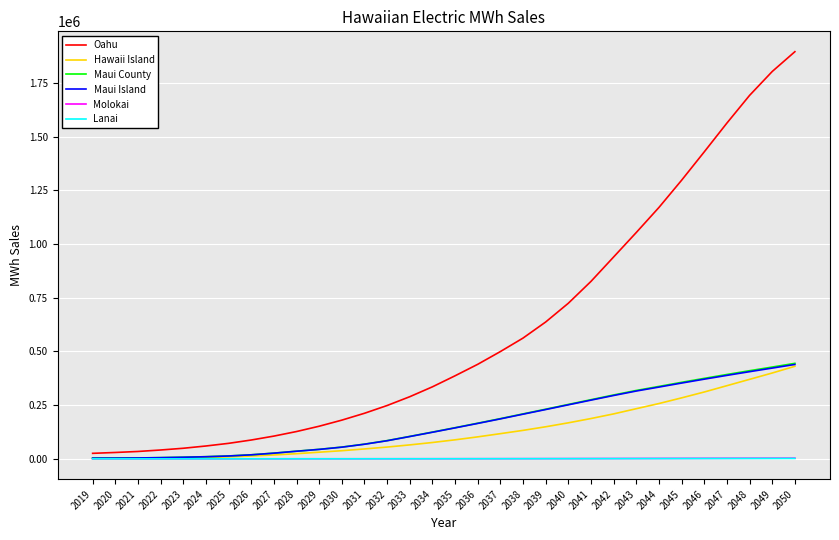

What are all the series names shown in the legend?

Oahu, Hawaii Island, Maui County, Maui Island, Molokai, Lanai